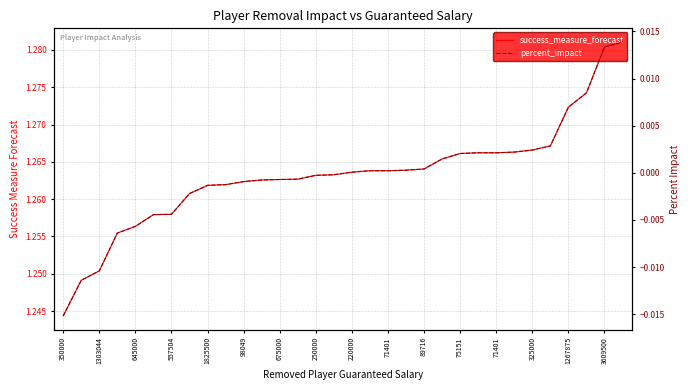

Rank the series at 645000 from lowest to highest value.

percent_impact, success_measure_forecast